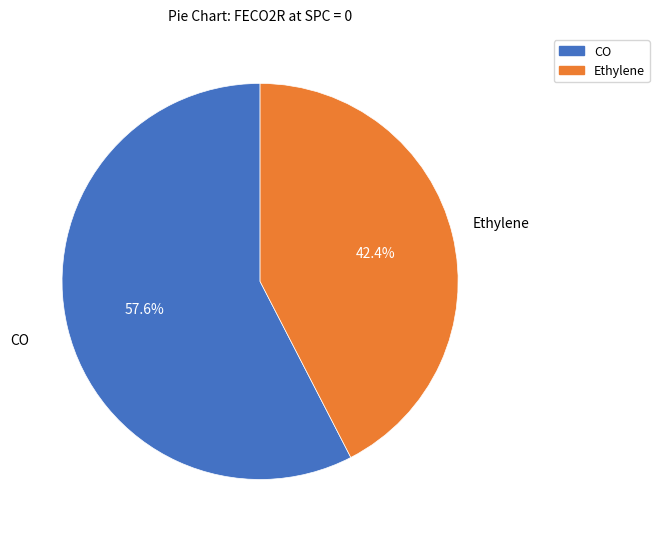

What is the smallest slice in the pie chart?

Ethylene